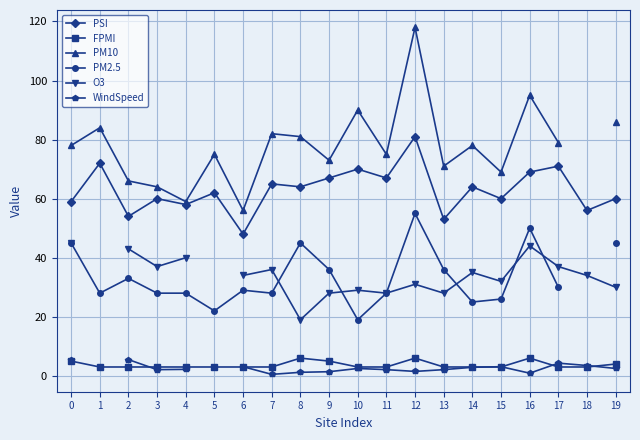

True or false: PSI and FPMI intersect in this chart.

False